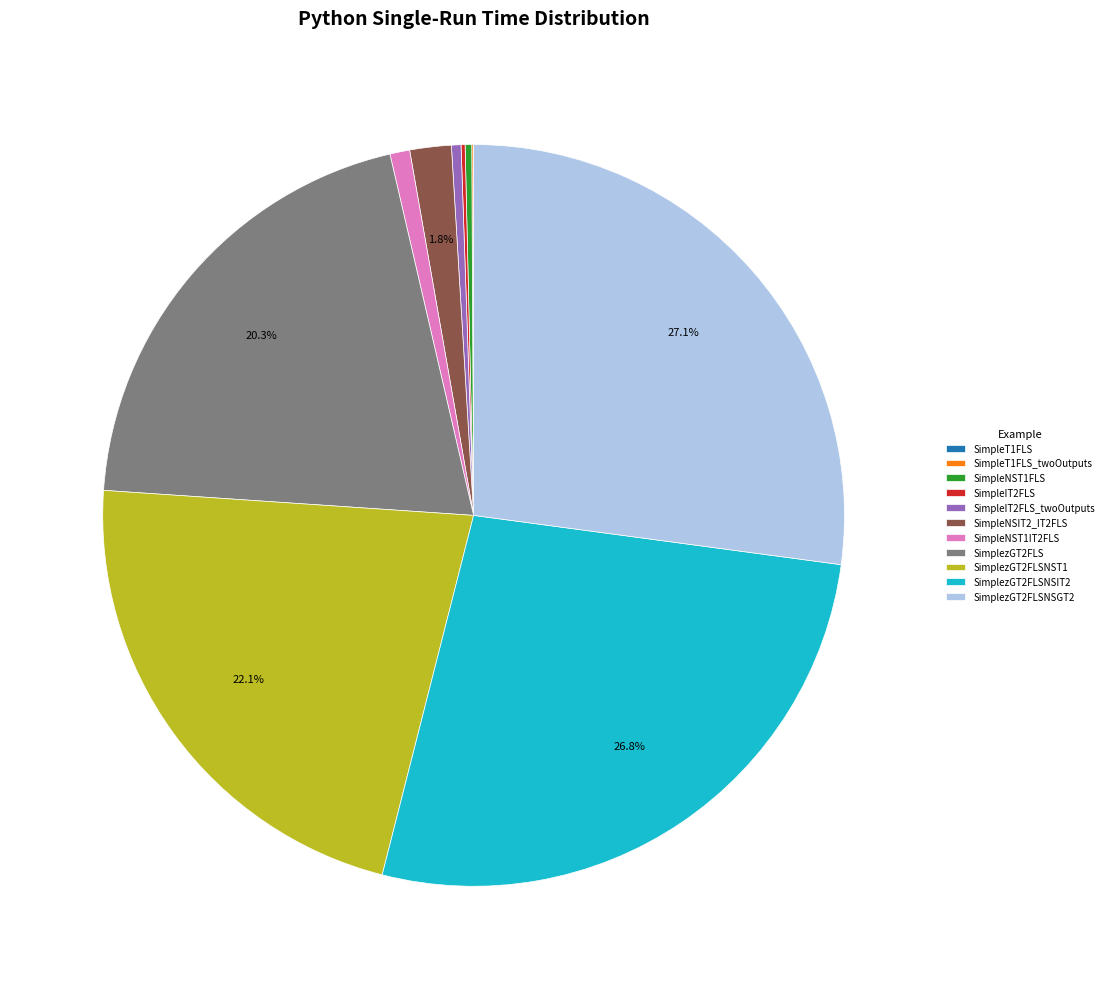

To the nearest percent, what is the combined percentage of SimplezGT2FLS and SimpleNST1IT2FLS?

21%